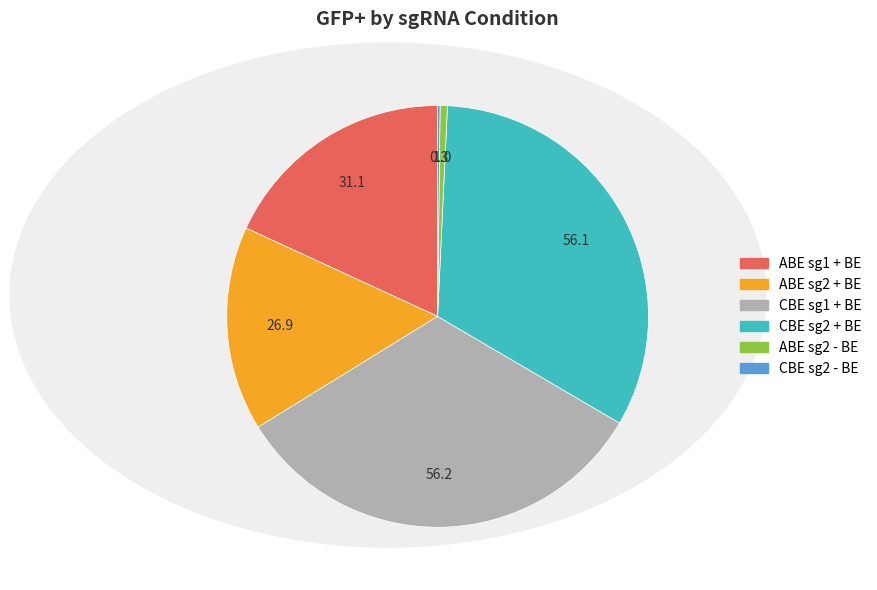

Is CBE sg2 + BE the majority of the pie?

No